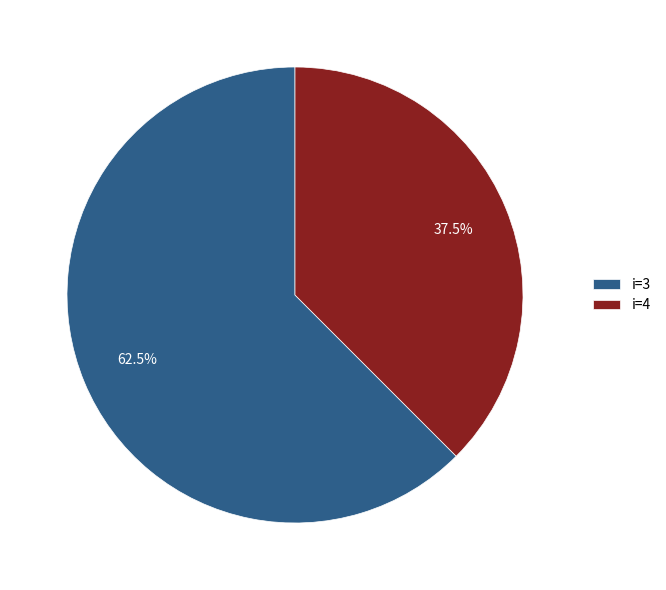

How many segments does this pie chart have?

2